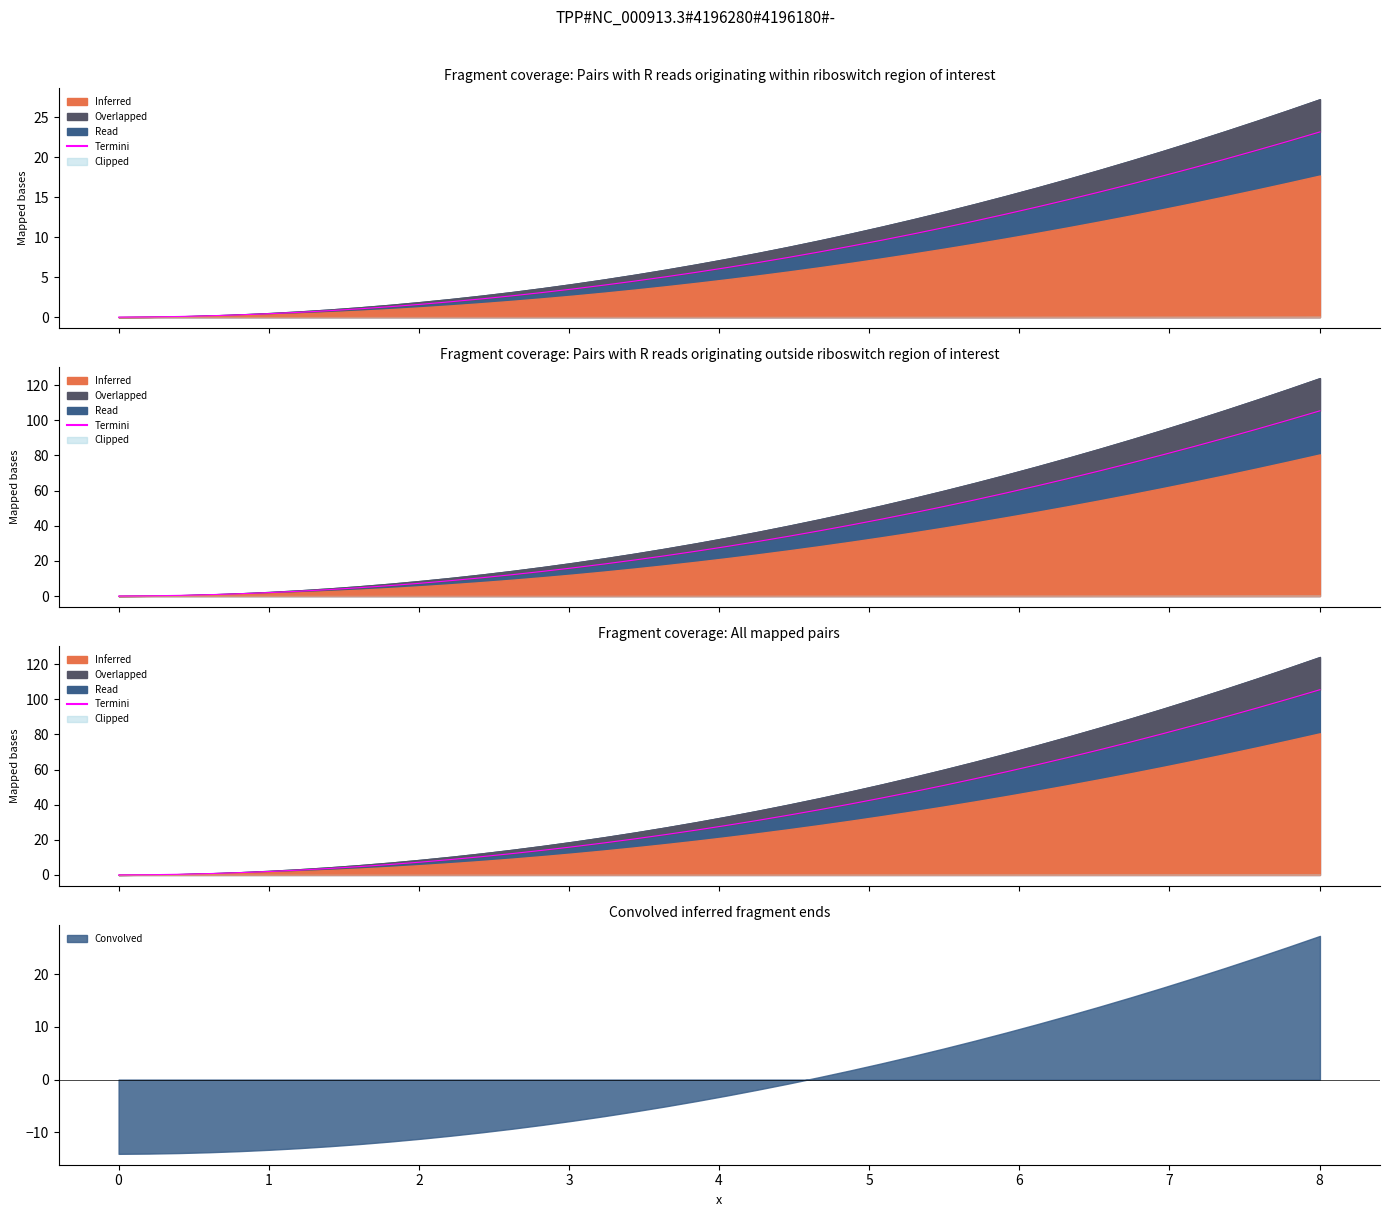

What is the greatest value displayed?

105.4